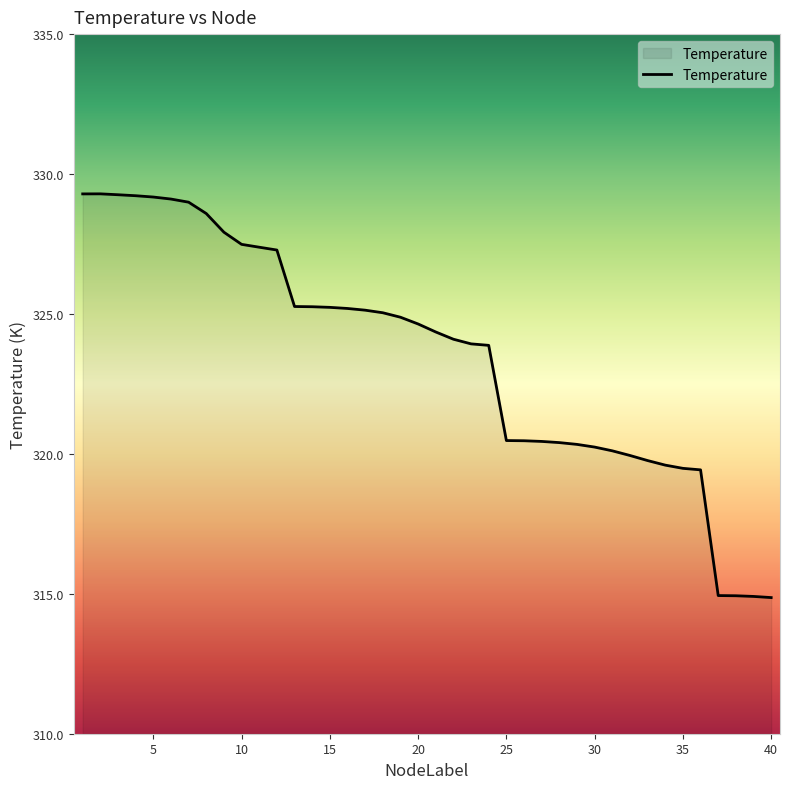

What is the greatest value displayed?

329.3